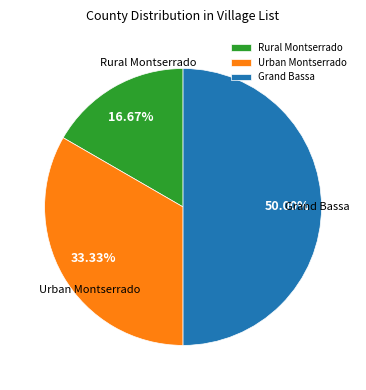

Which slice is the largest?

Grand Bassa